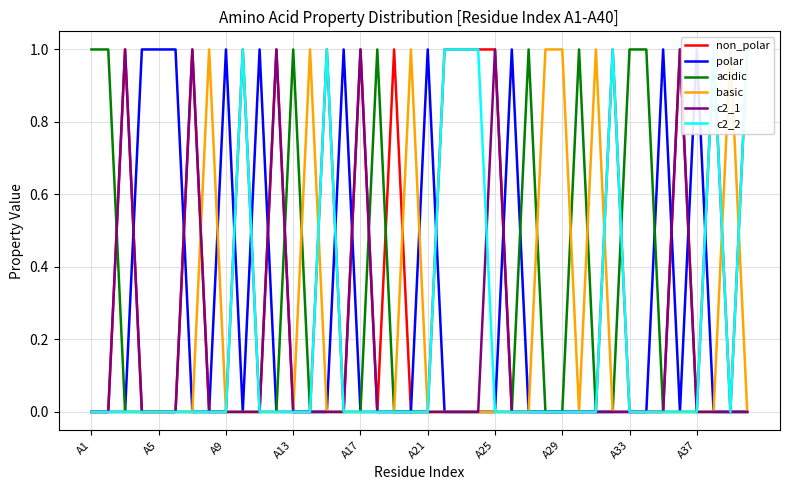

List the series in order of their peak value, highest first.

non_polar, polar, acidic, basic, c2_1, c2_2